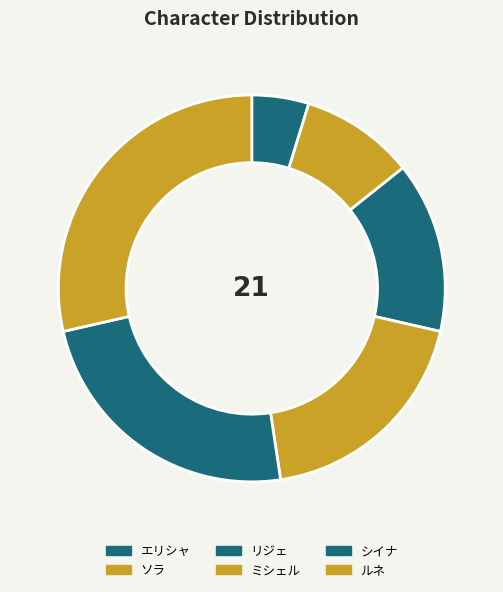

Count the number of slices in the pie.

6